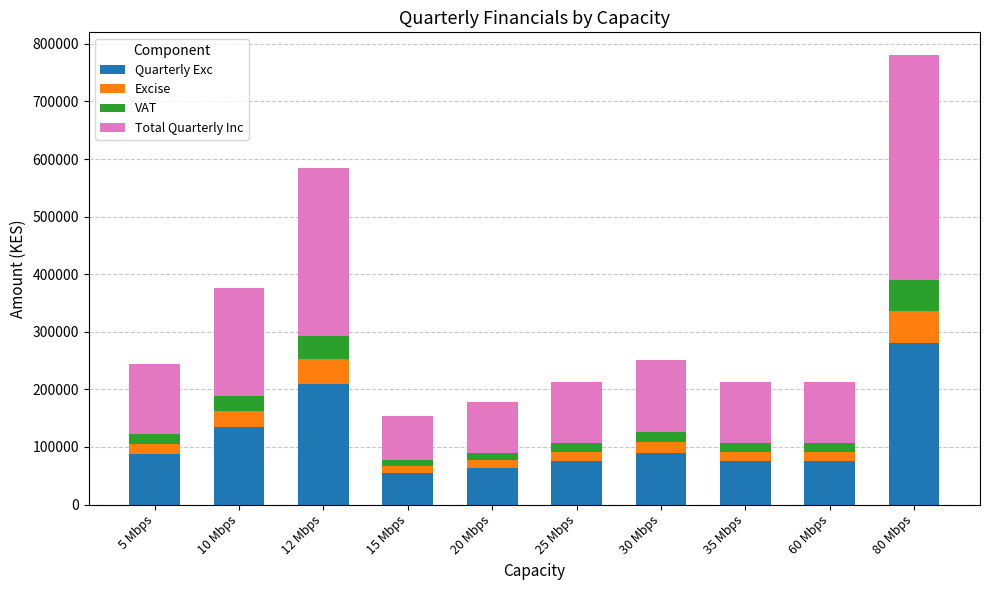

What is the total value across all series at 80 Mbps?

780950.4